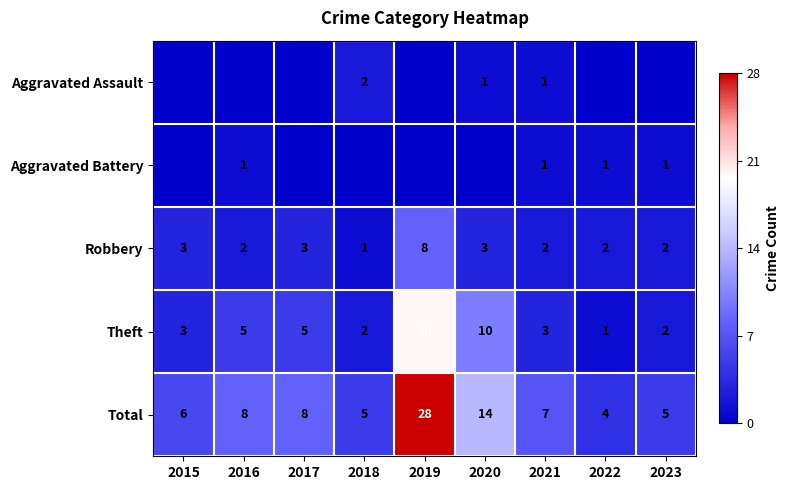

Is the value of Total at 2019 greater than the value of Robbery at 2017?

Yes